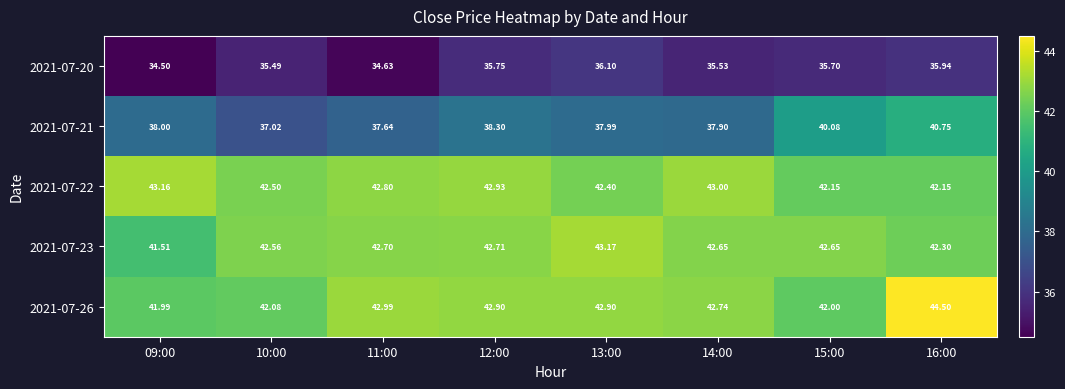

Is the value of 2021-07-26 at 12:00 greater than the value of 2021-07-21 at 11:00?

Yes